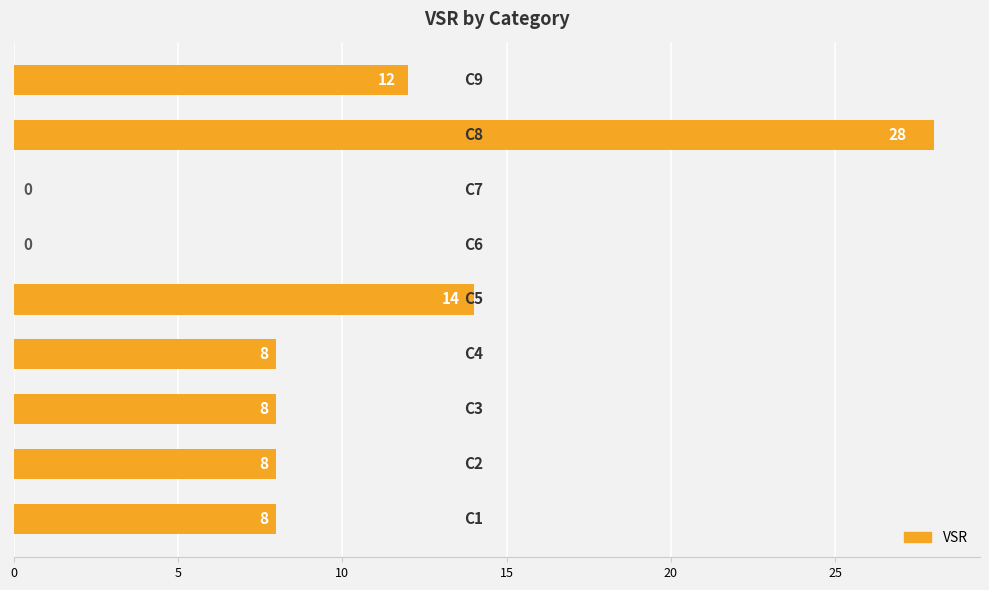

What is the greatest value displayed?

28